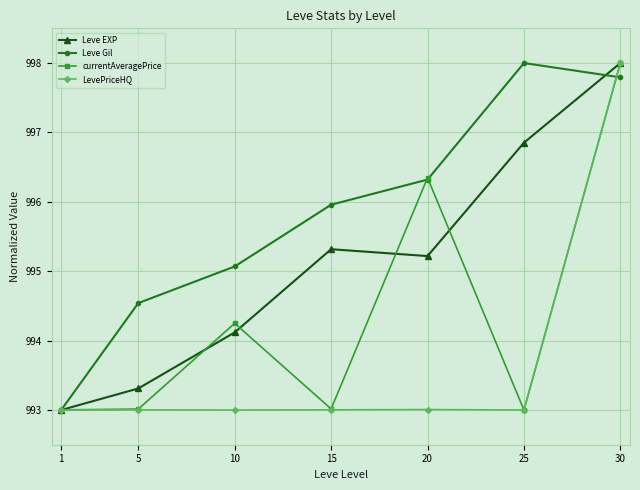

Reading right to left, list all the values displayed in this chart.

Leve EXP: 30=998.0	25=996.9	20=995.2	15=995.3	10=994.1	5=993.3	1=993.0
Leve Gil: 30=997.8	25=998.0	20=996.3	15=996.0	10=995.1	5=994.5	1=993.0
currentAveragePrice: 30=998.0	25=993.0	20=996.3	15=993.0	10=994.2	5=993.0	1=993.0
LevePriceHQ: 30=998.0	25=993.0	20=993.0	15=993.0	10=993.0	5=993.0	1=993.0